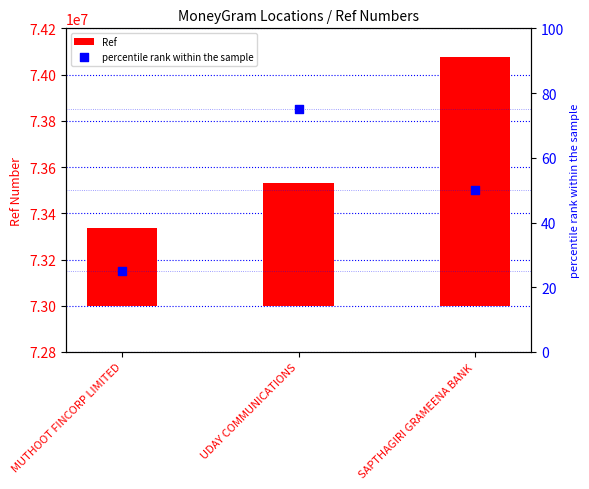

Which series has the largest total across all categories?

Ref